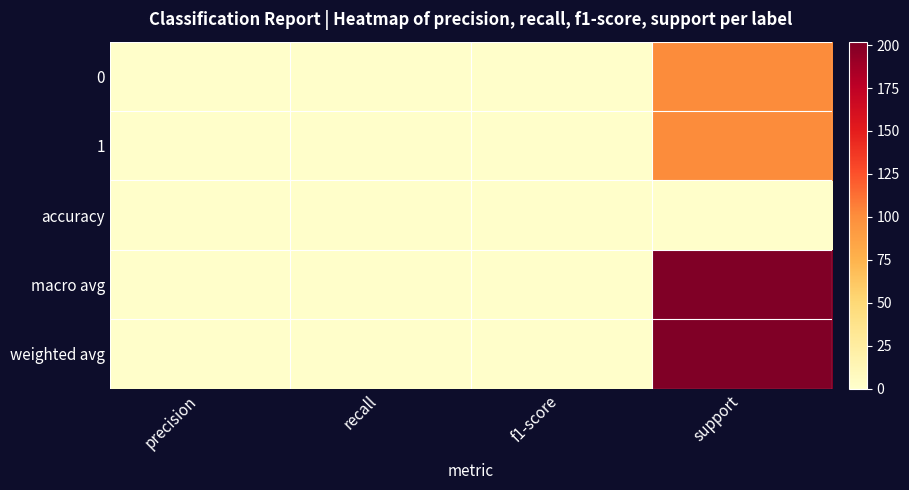

How many categories are shown in the chart?

4